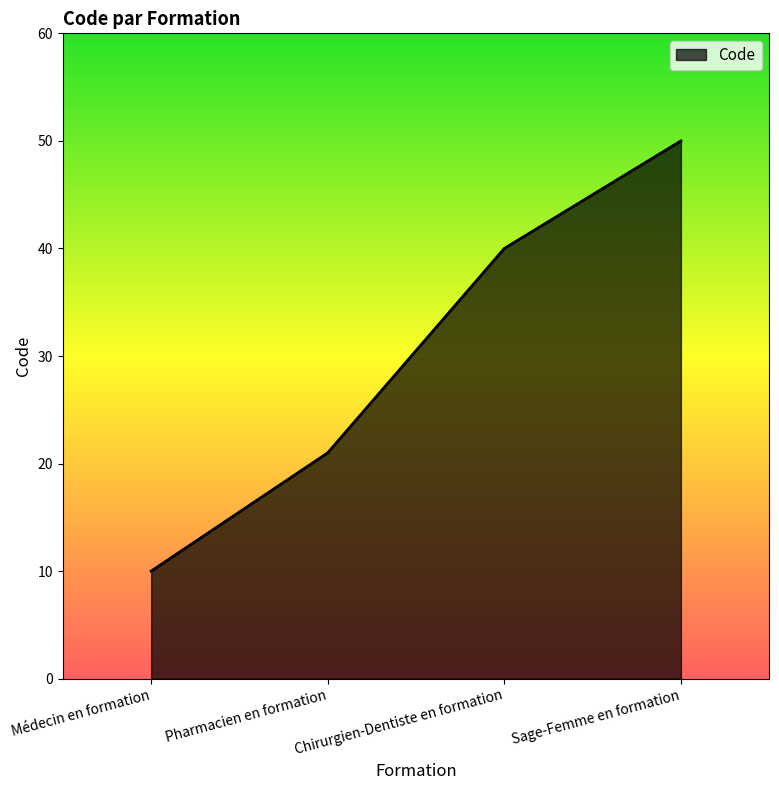

What is the difference between the maximum and second lowest values?

29